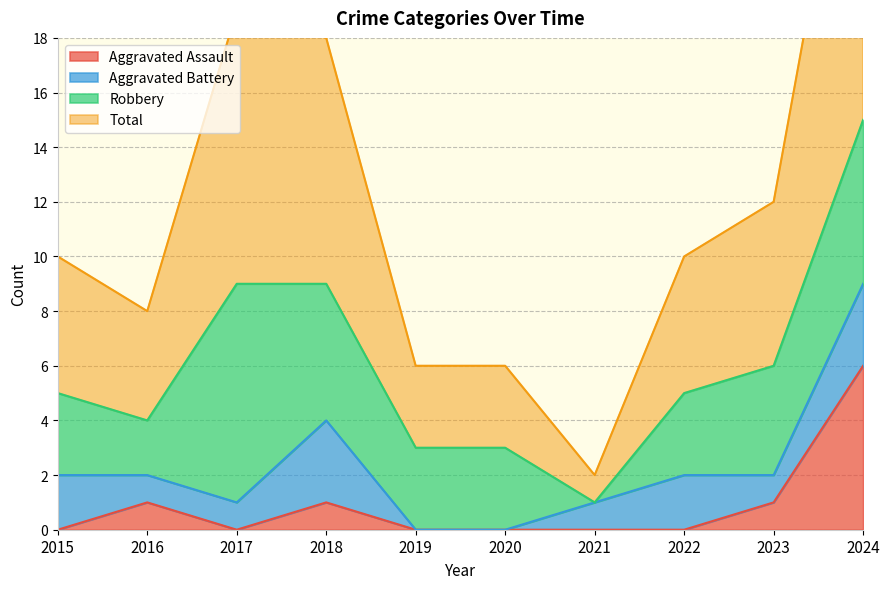

How many positive values does the Aggravated Assault series have?

4